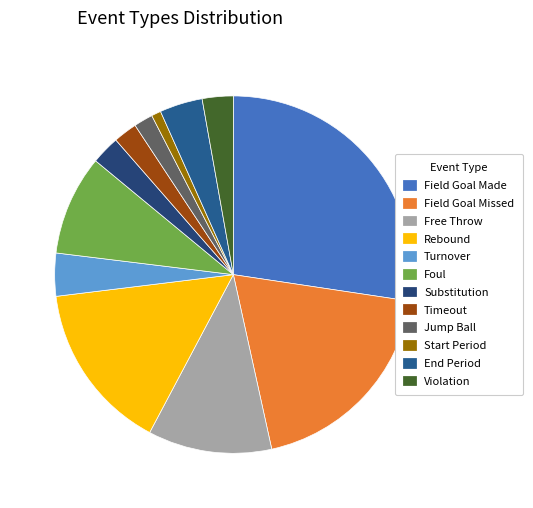

How many segments does this pie chart have?

12